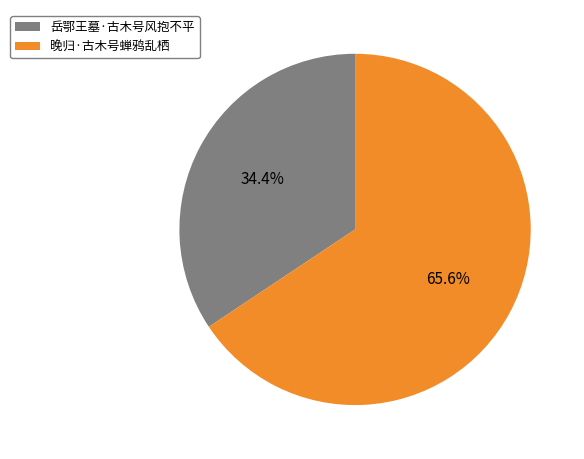

To the nearest percent, what percentage of the pie is 晚归·古木号蝉鸦乱栖?

66%